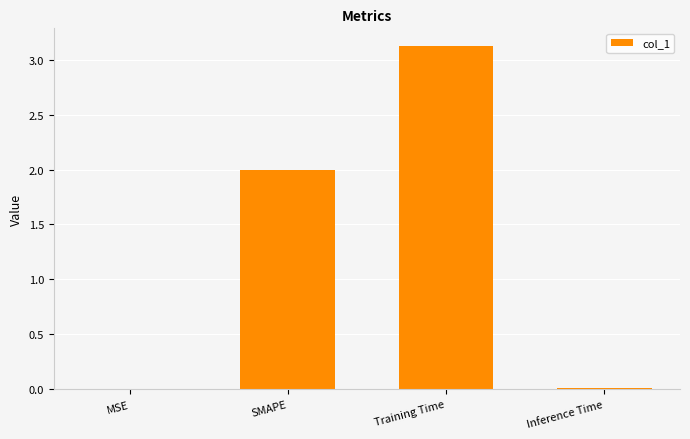

What is the sum of all values?

5.1